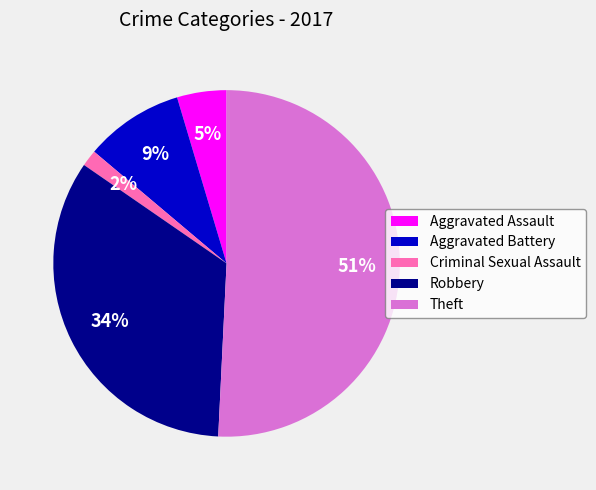

Do Criminal Sexual Assault and Theft together represent more than half of the pie?

Yes